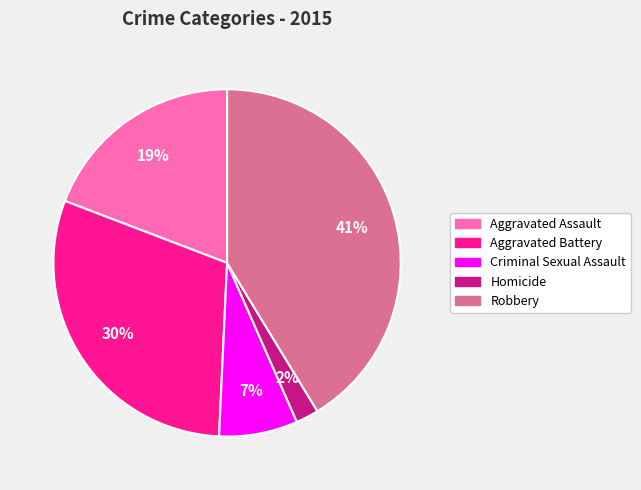

How many segments does this pie chart have?

5